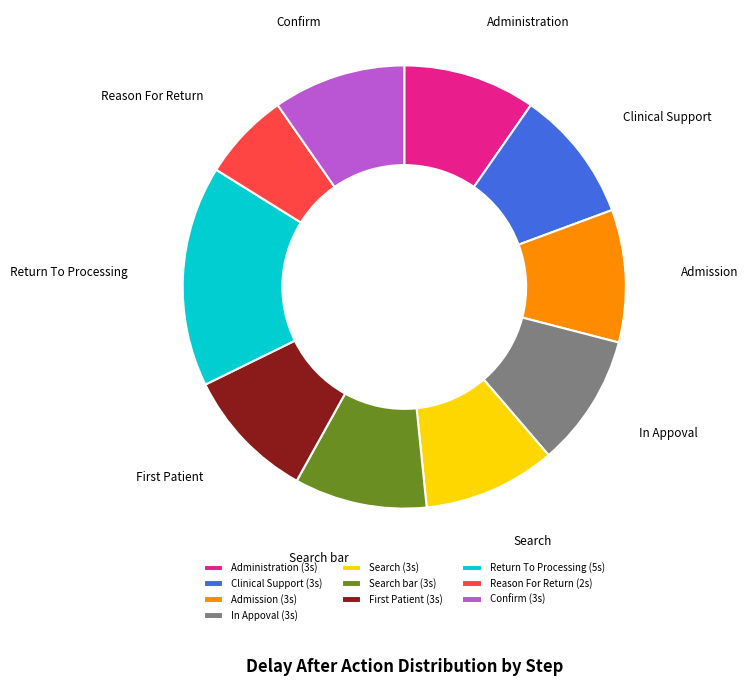

The Administration (3s) slice represents 21% of the pie. True or false?

False